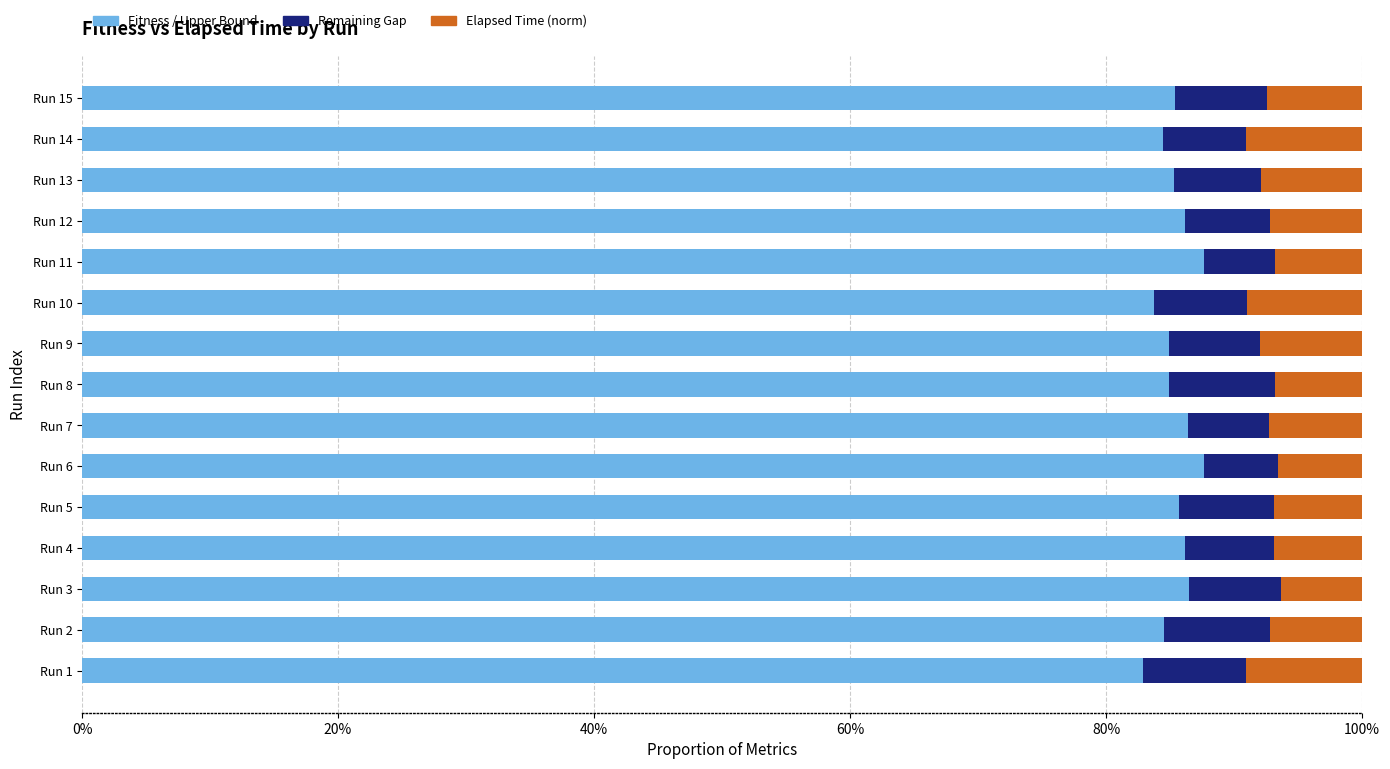

What is the average value of the Fitness / Upper Bound series?

85.5